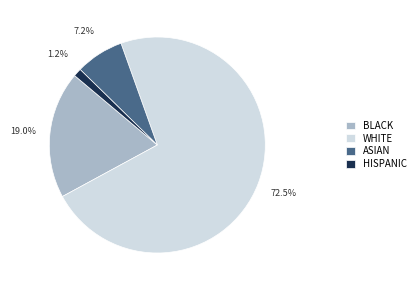

What is the total percentage of WHITE and BLACK?

91.6%